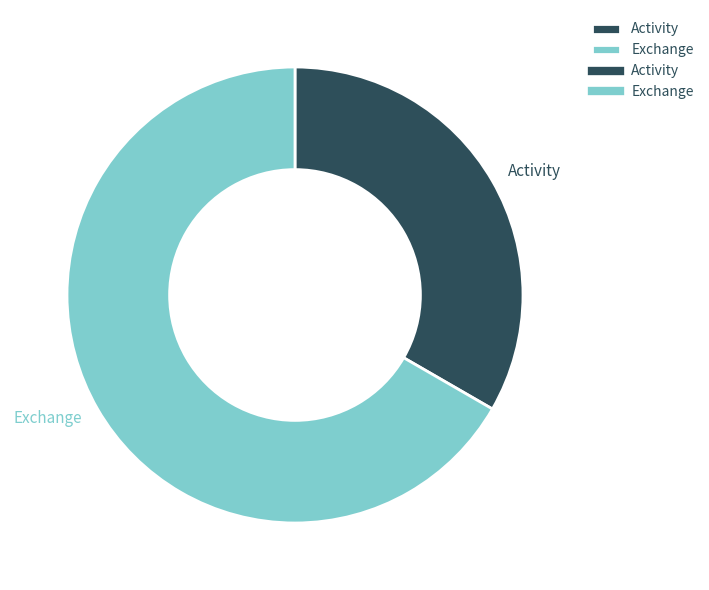

Does Exchange represent more than half of the total?

Yes